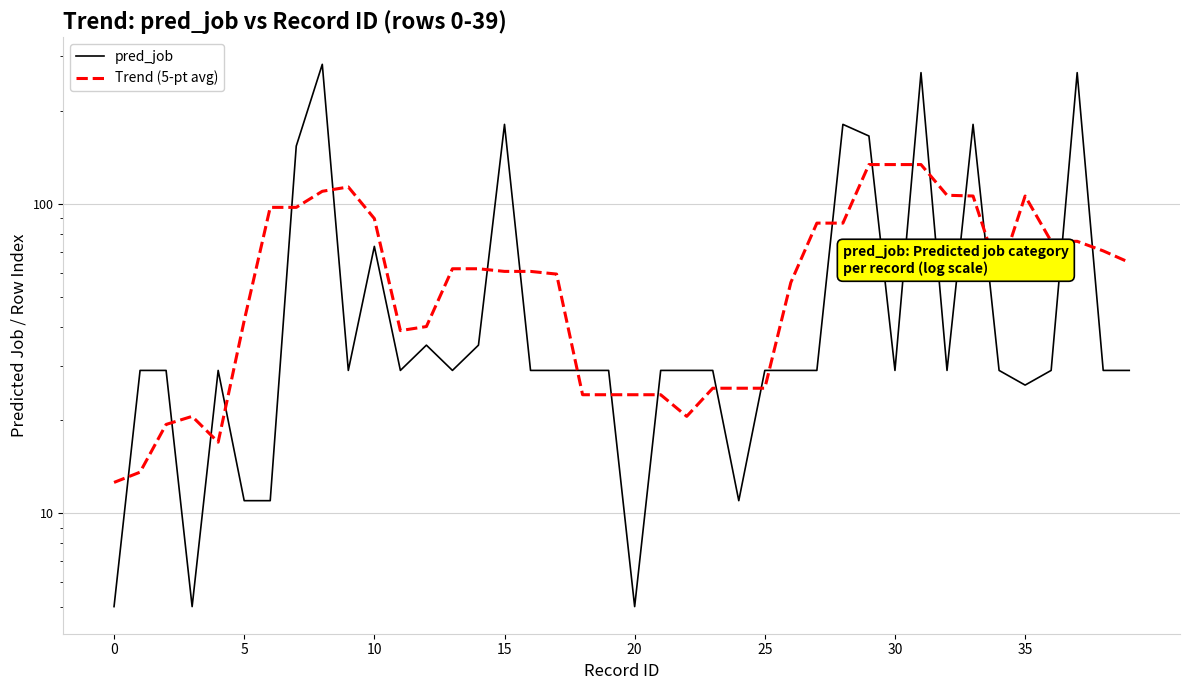

At 20, list the series in order from largest to smallest.

pred_job, Trend (5-pt avg)